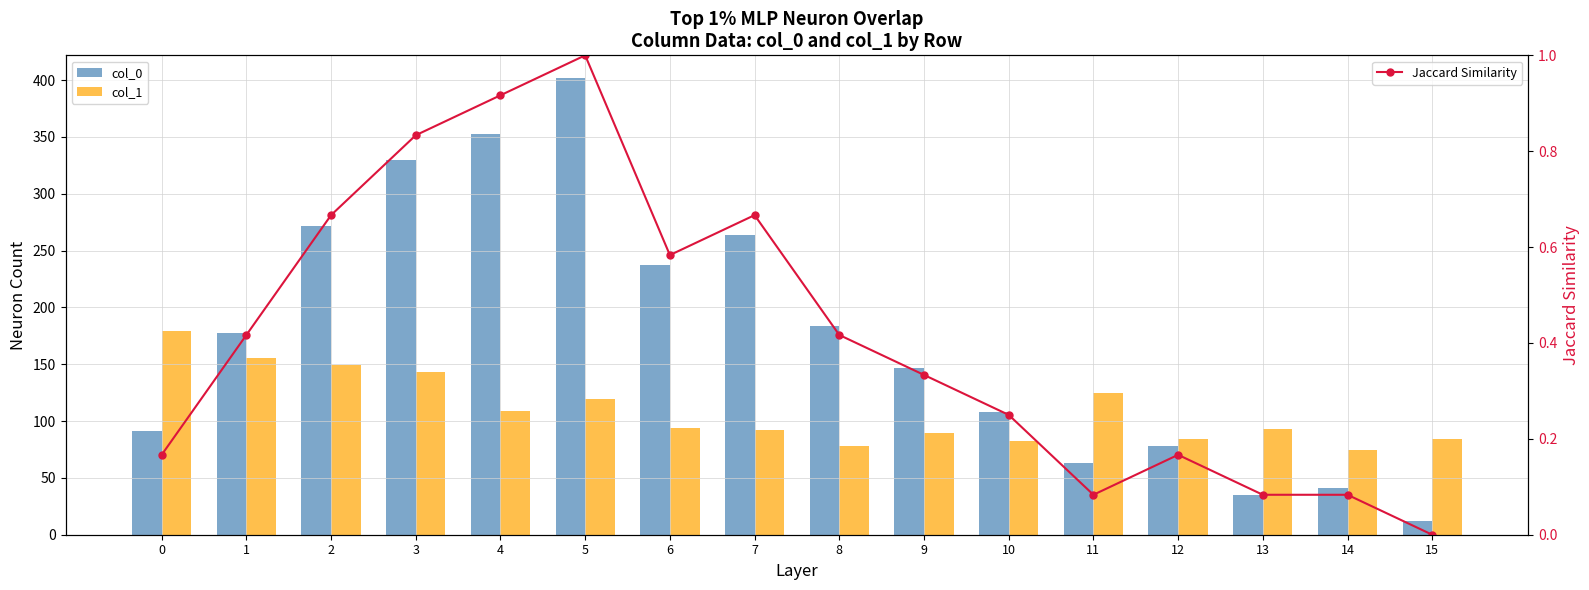

Rank the series at 10 from highest to lowest value.

col_0, col_1, Jaccard Similarity